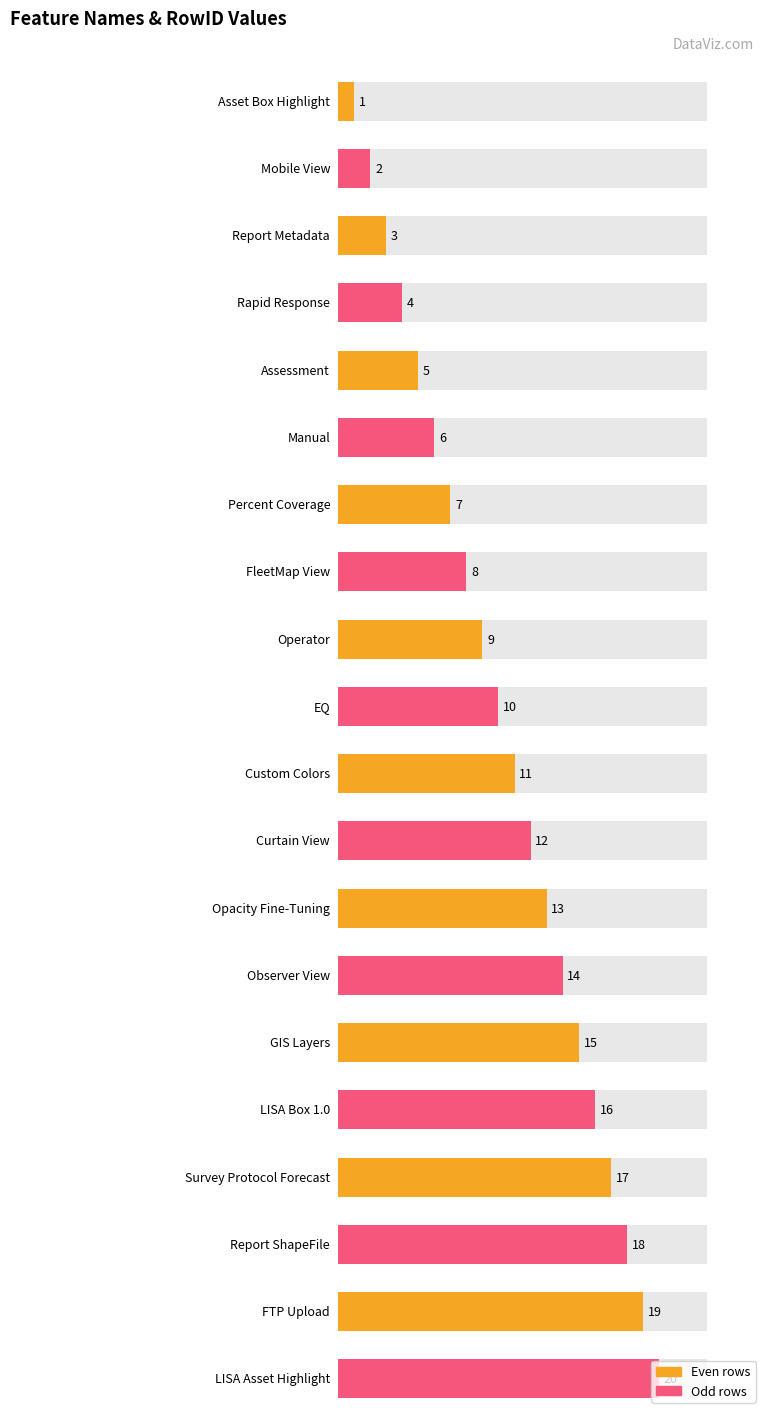

What is the sum of all values?

210